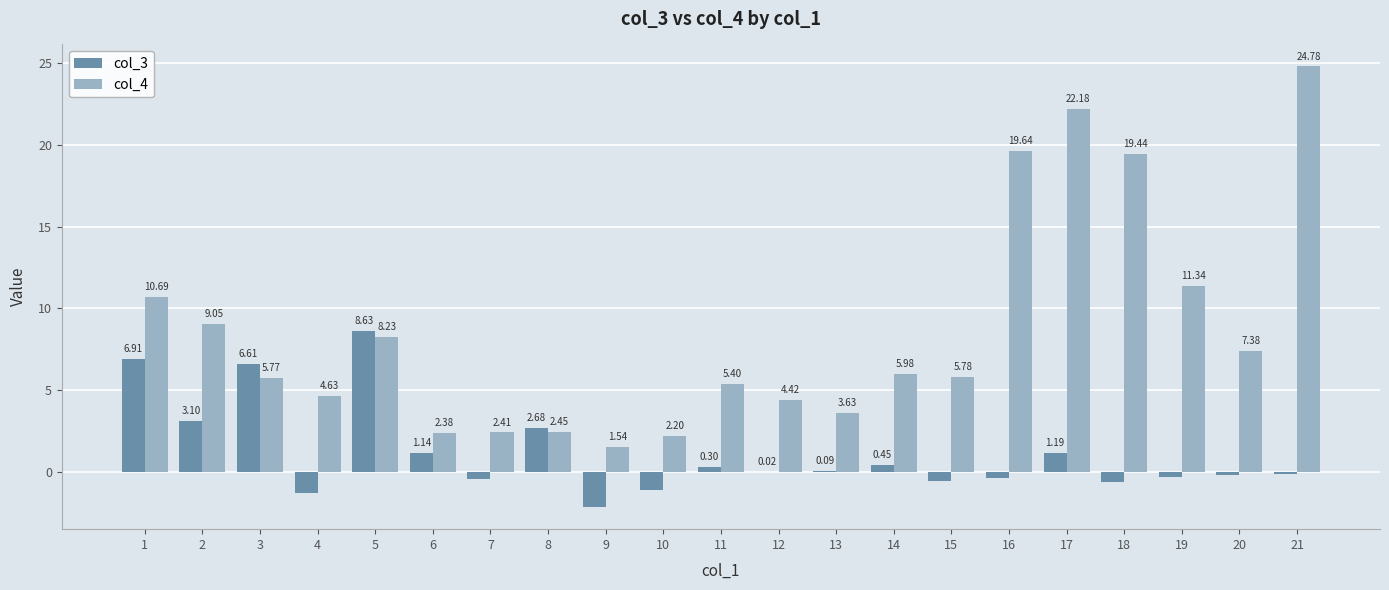

What is the total value across all series at 21?

24.7